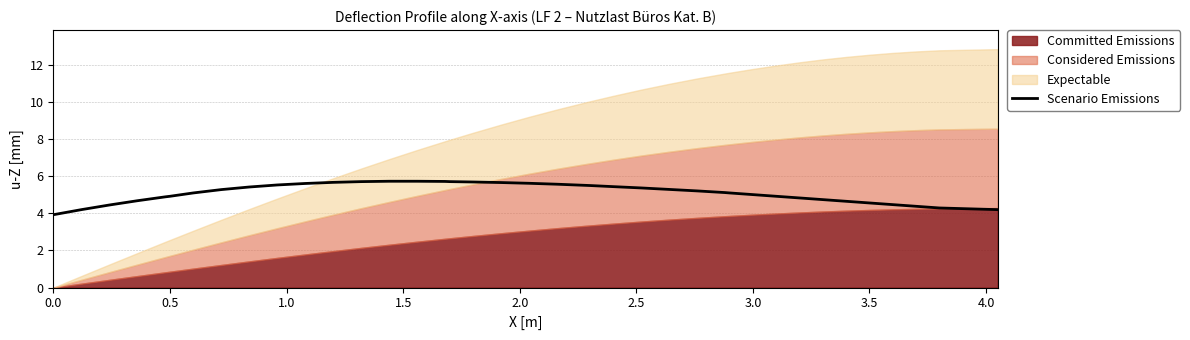

True or false: the data has more than 2 interior local peaks.

False